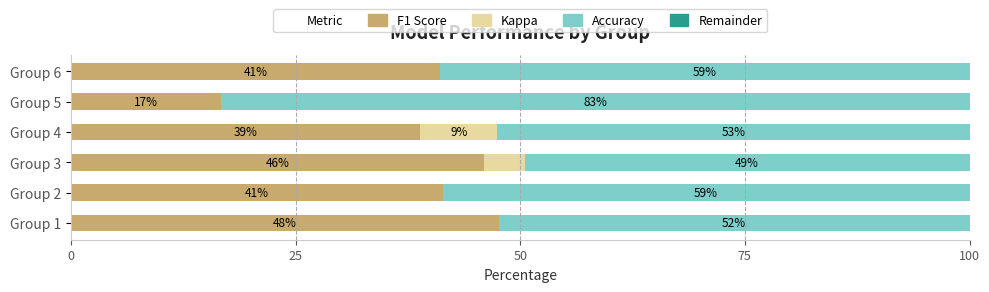

The F1 Score series shows 21.8 at Group 2. True or false?

False